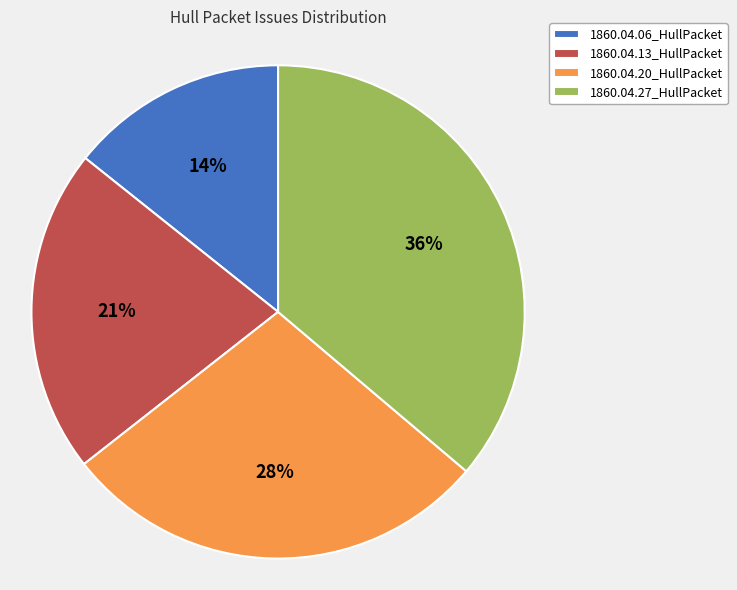

Do 1860.04.20_HullPacket and 1860.04.06_HullPacket together represent more than half of the pie?

No